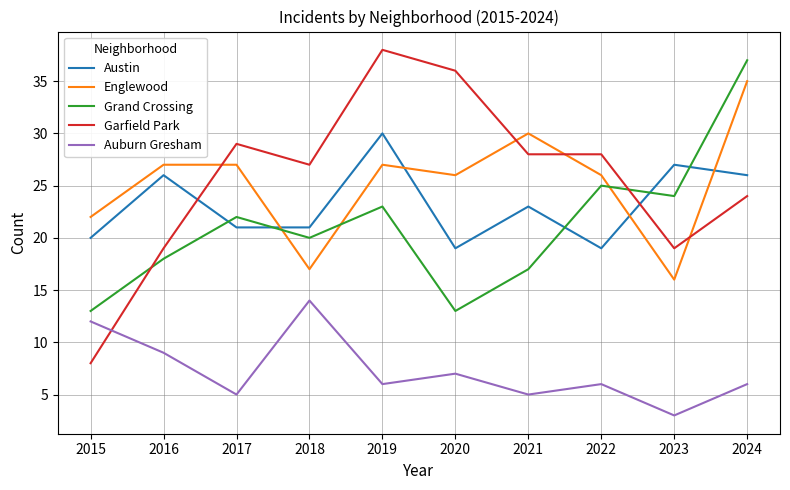

Rank the series at 2022 from highest to lowest value.

Garfield Park, Englewood, Grand Crossing, Austin, Auburn Gresham